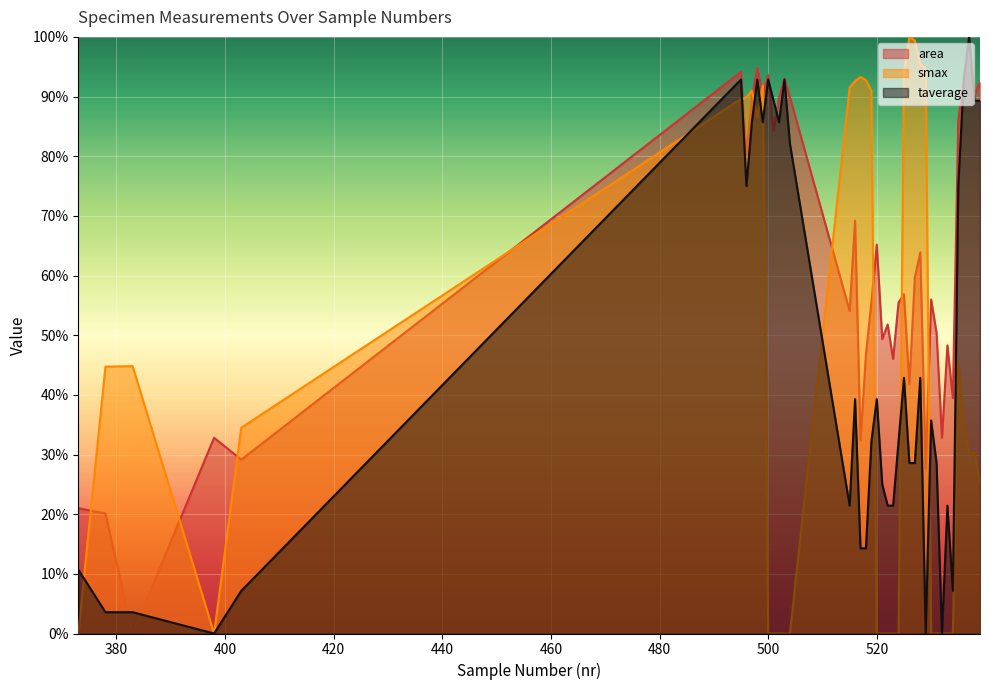

At which category is the sum across all series the highest?

495